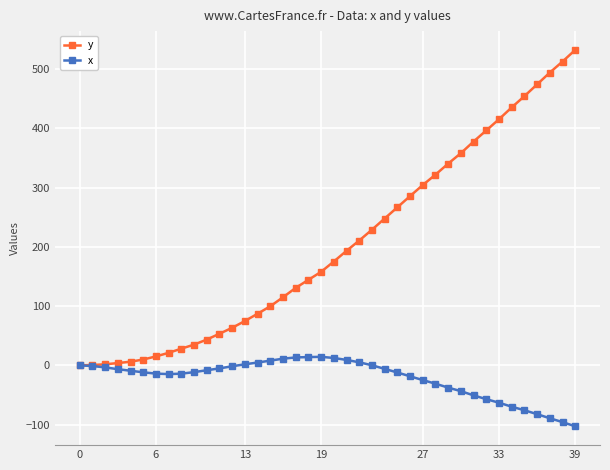

Which series has the widest spread of values?

y